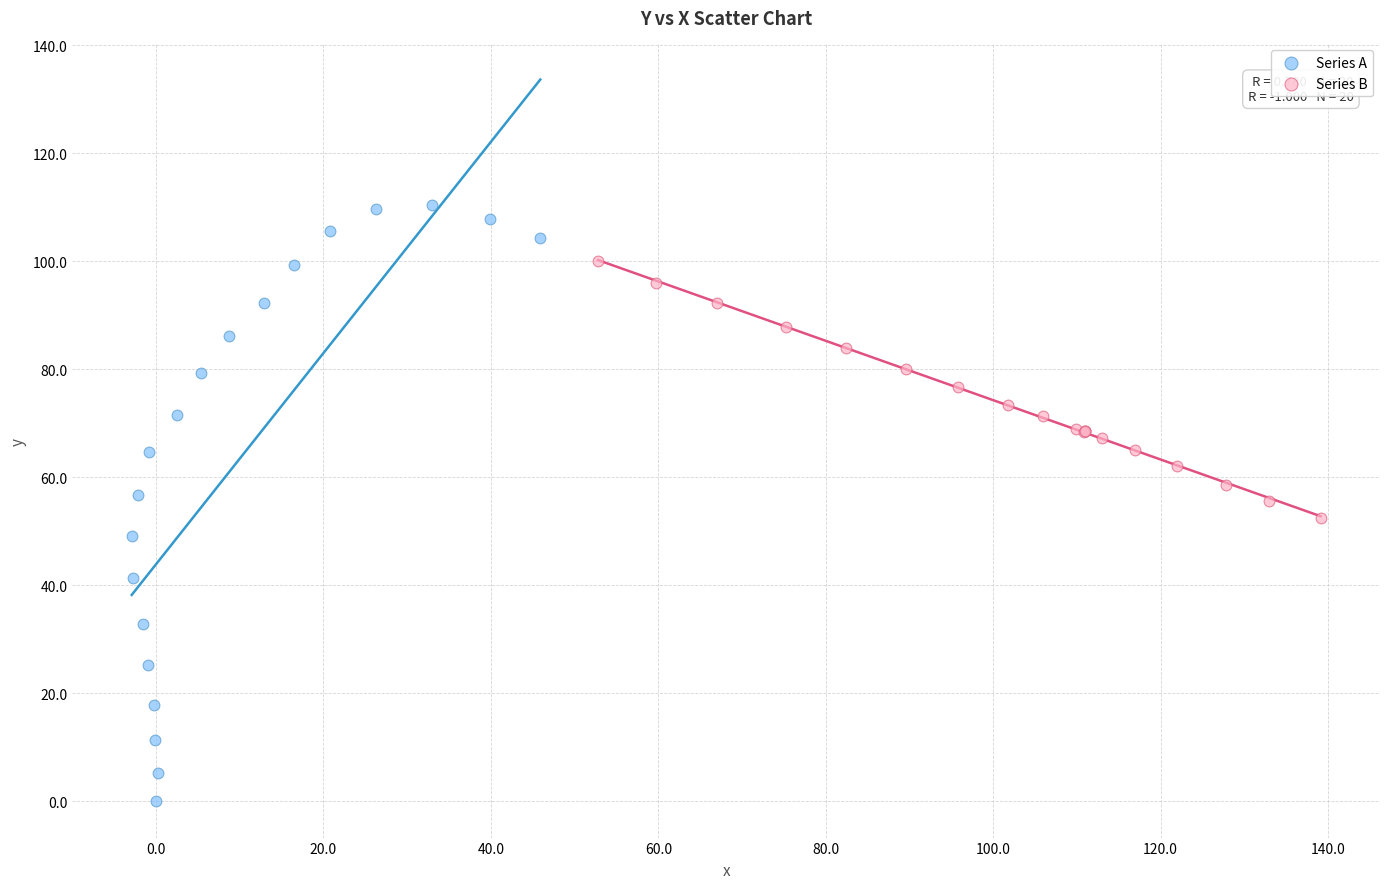

What are all the series names shown in the legend?

Series A, Series B